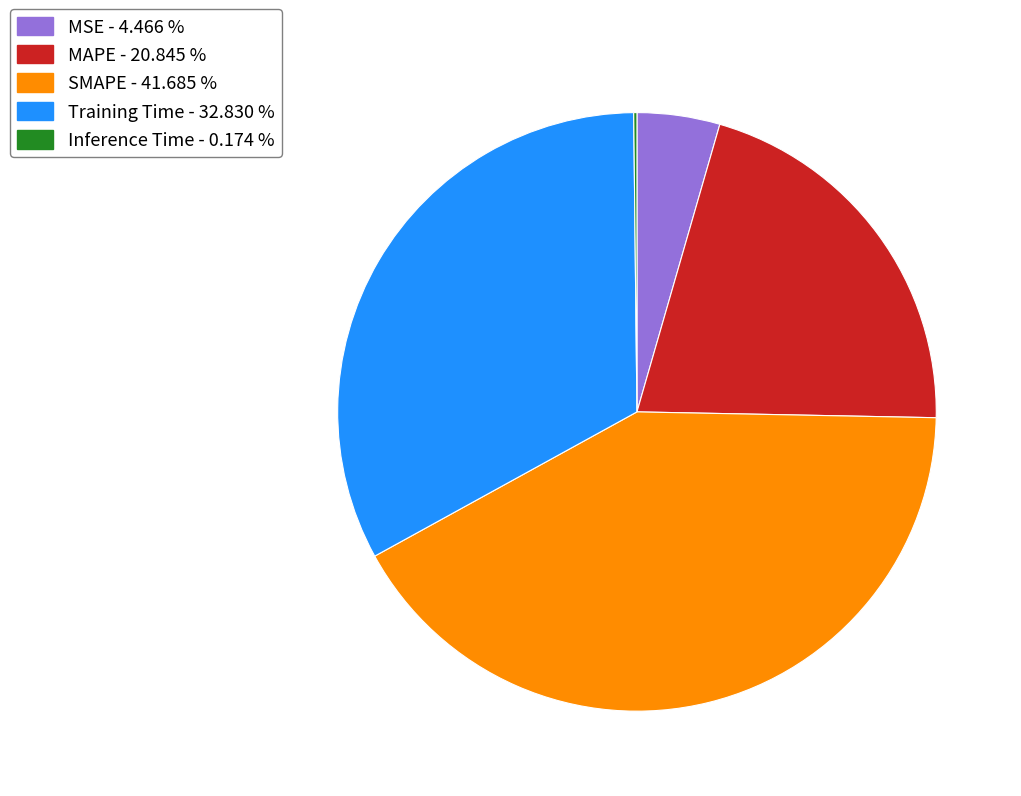

Between MSE and MAPE, which is larger?

MAPE